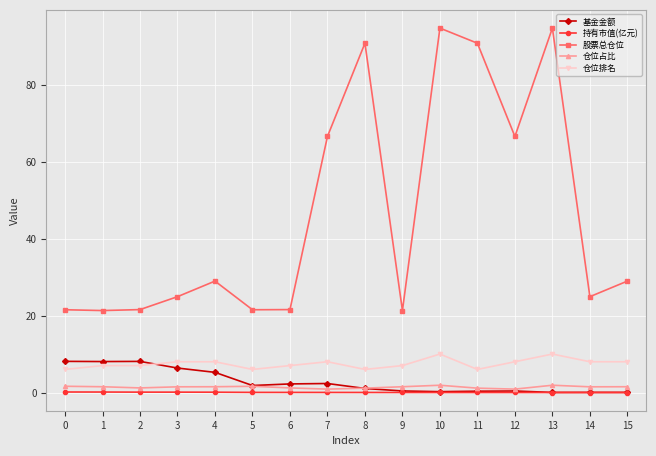

True or false: 仓位排名 has more than 1 points higher than both neighbors.

True